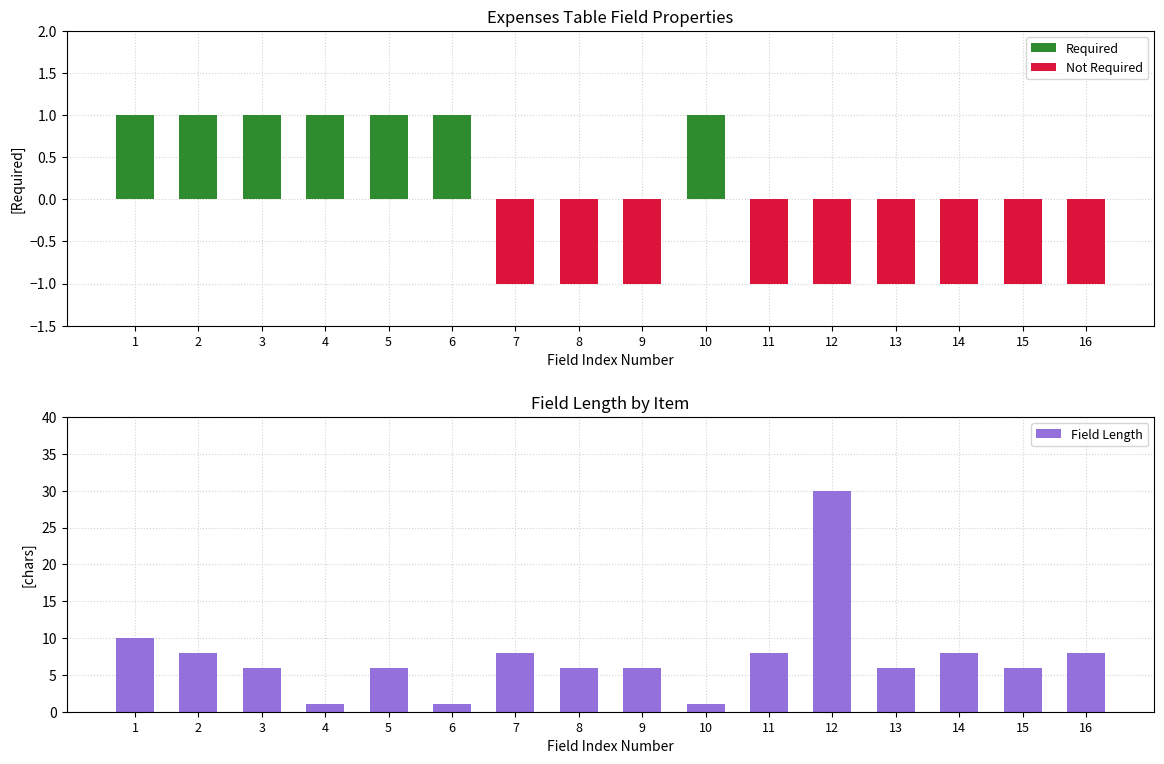

Rank the series at 6 from lowest to highest value.

Not Required, Required, Field Length